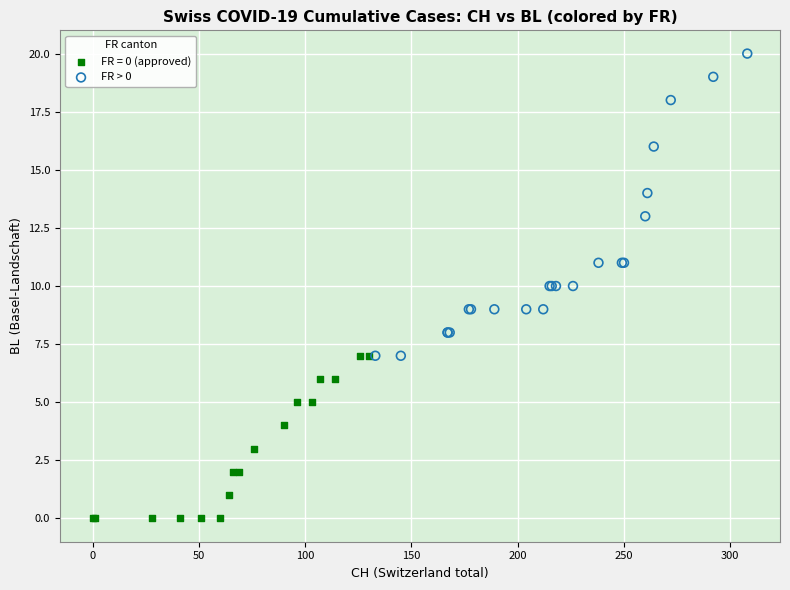

Which series has the largest Y range (max minus min)?

FR > 0